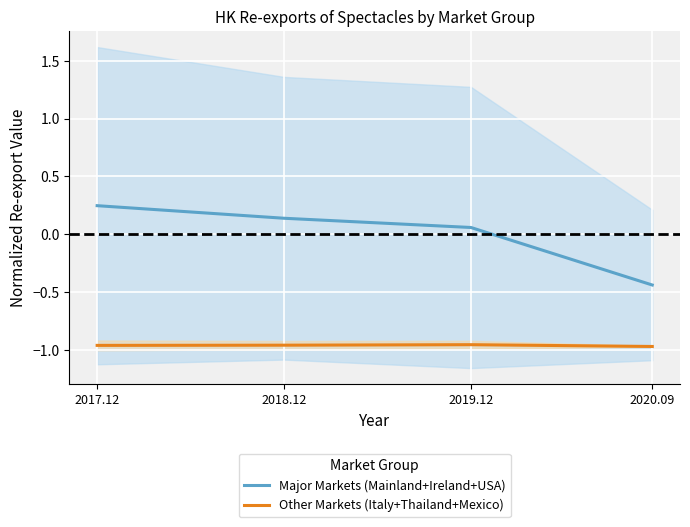

What is the difference between the second highest and minimum values in the Major Markets (Mainland+Ireland+USA) series?

0.6